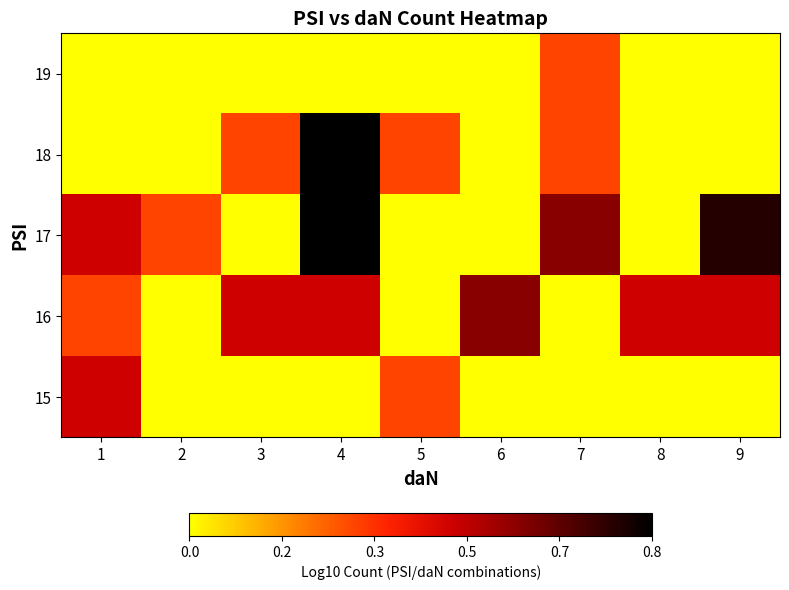

Rank the series by their maximum value, from highest to lowest.

17, 18, 16, 15, 19